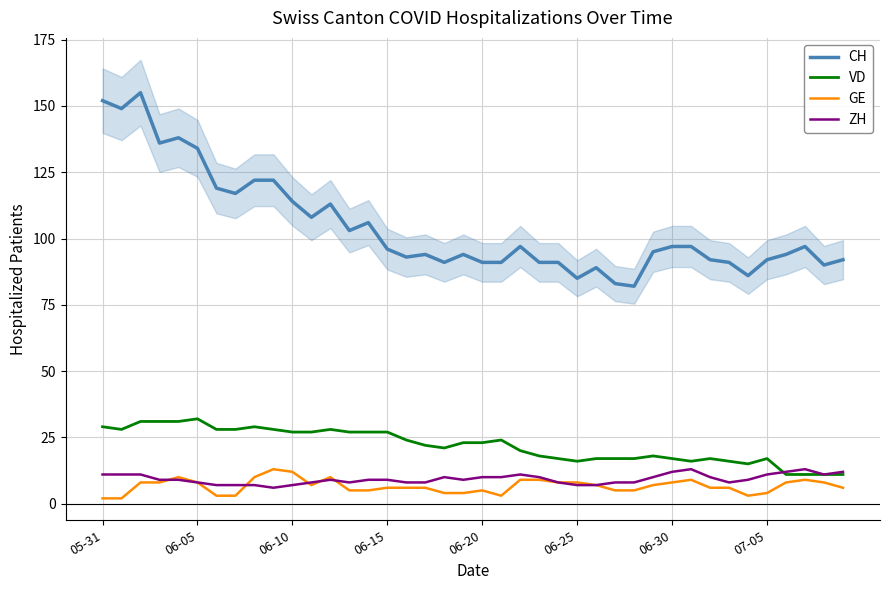

True or false: ZH has a value of 19 at 06-30.

False